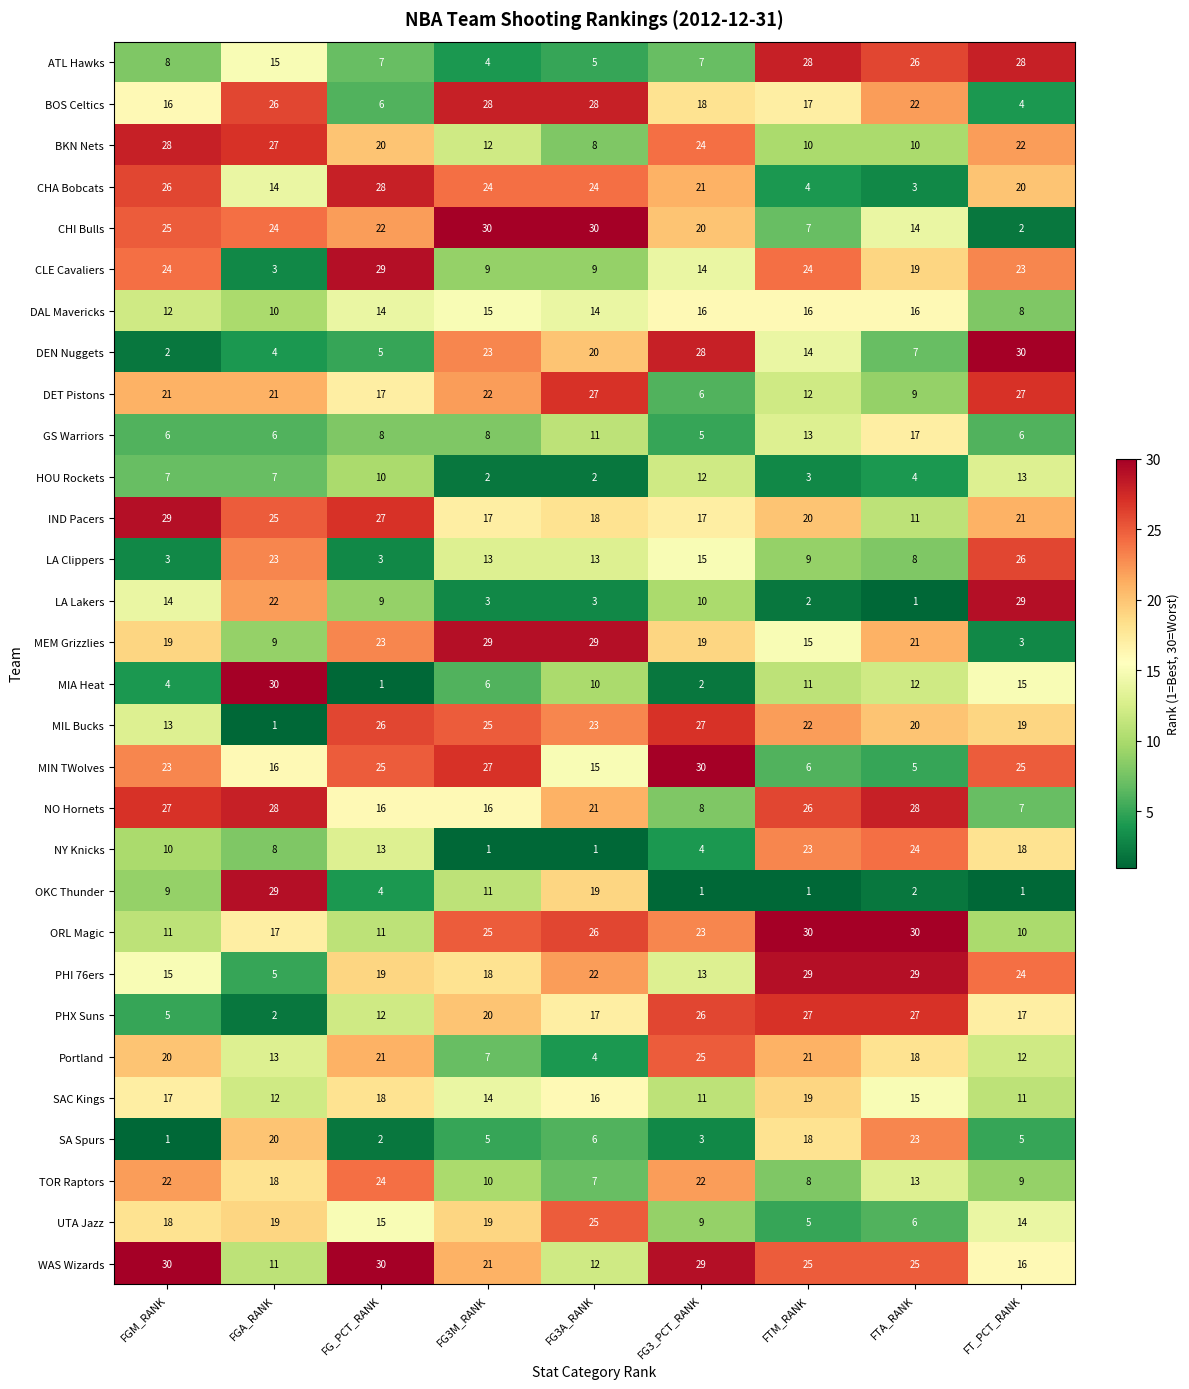

At which label is CHA Bobcats closest to 15?

FGA_RANK